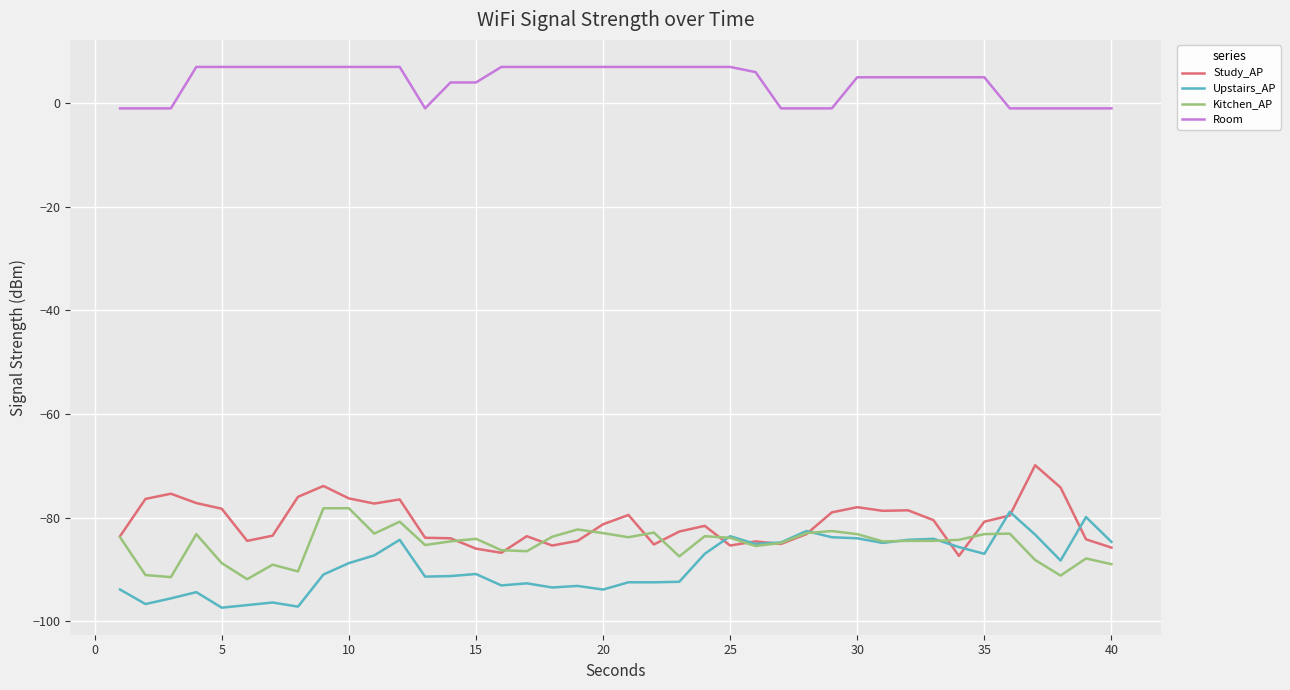

Which series has the largest total across all categories?

Room